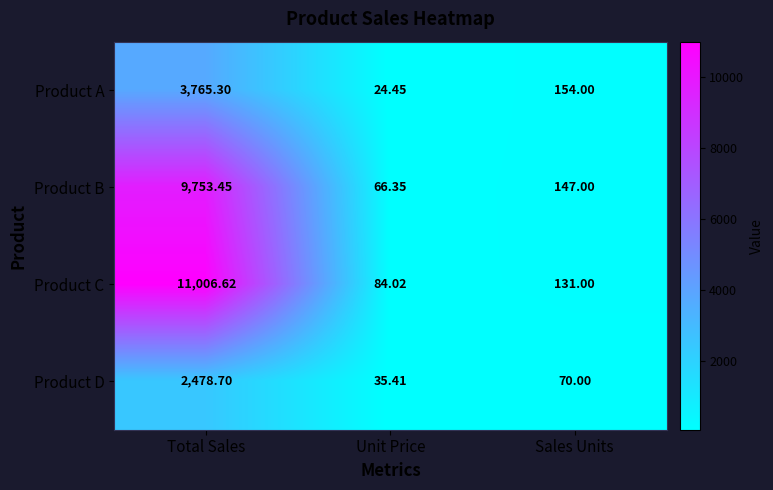

At which label is Product D closest to 1257?

Sales Units